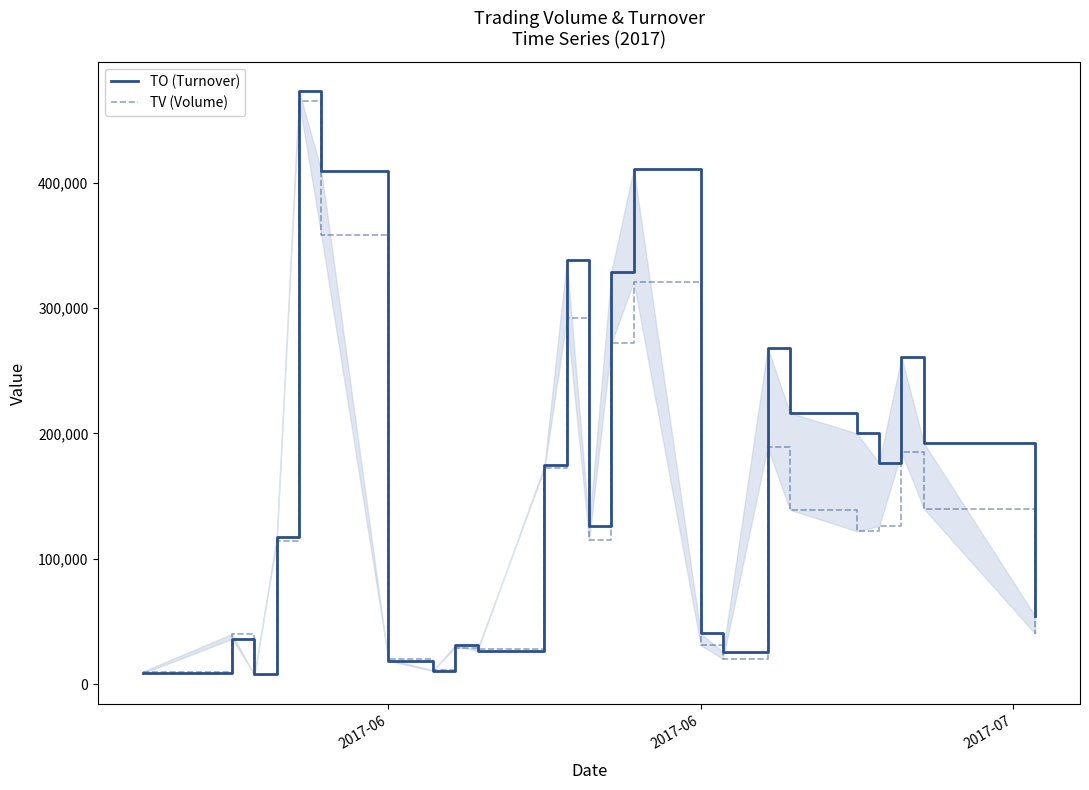

What is the value of the TO (Turnover) point at the 5th from the left?

473290